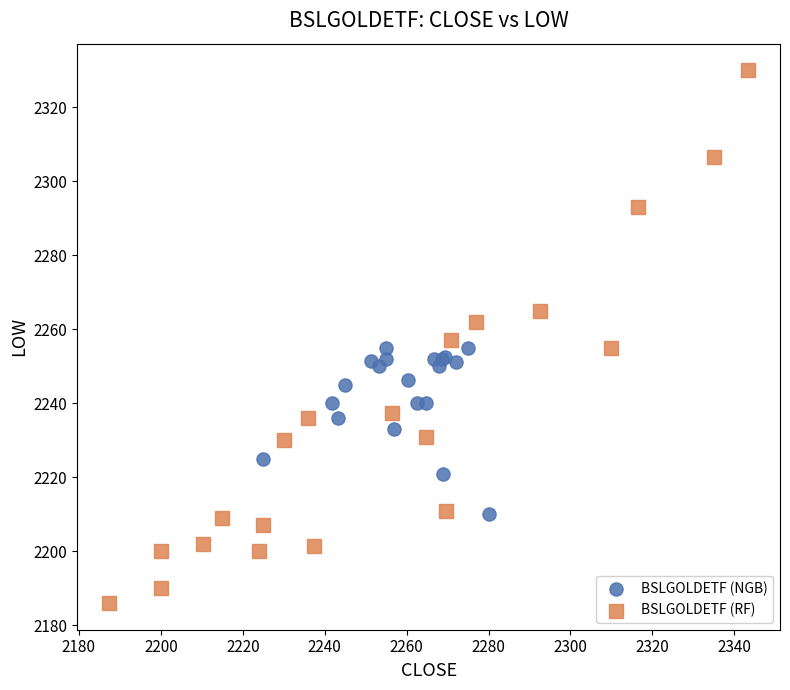

Which series reaches the maximum Y coordinate?

BSLGOLDETF (RF)